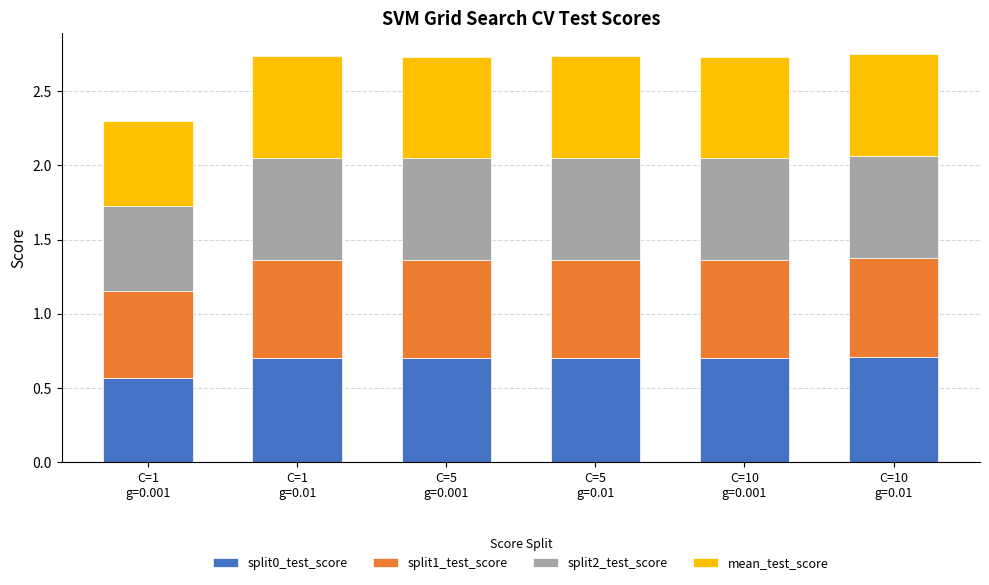

Are the bars horizontal?

No